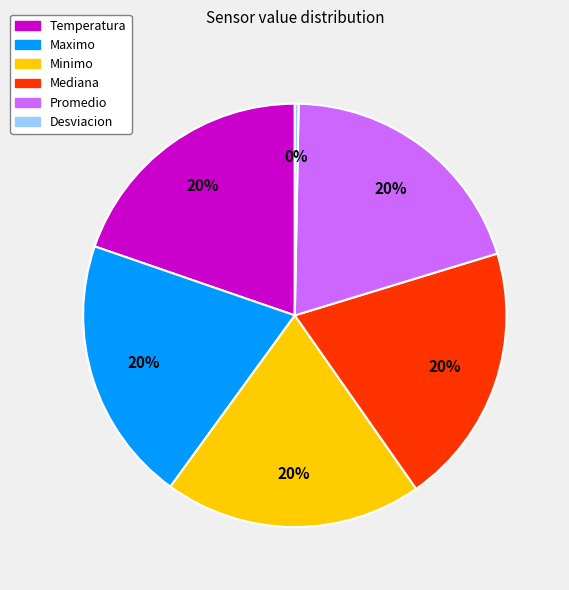

Is it true that Temperatura is 20% of the pie?

True